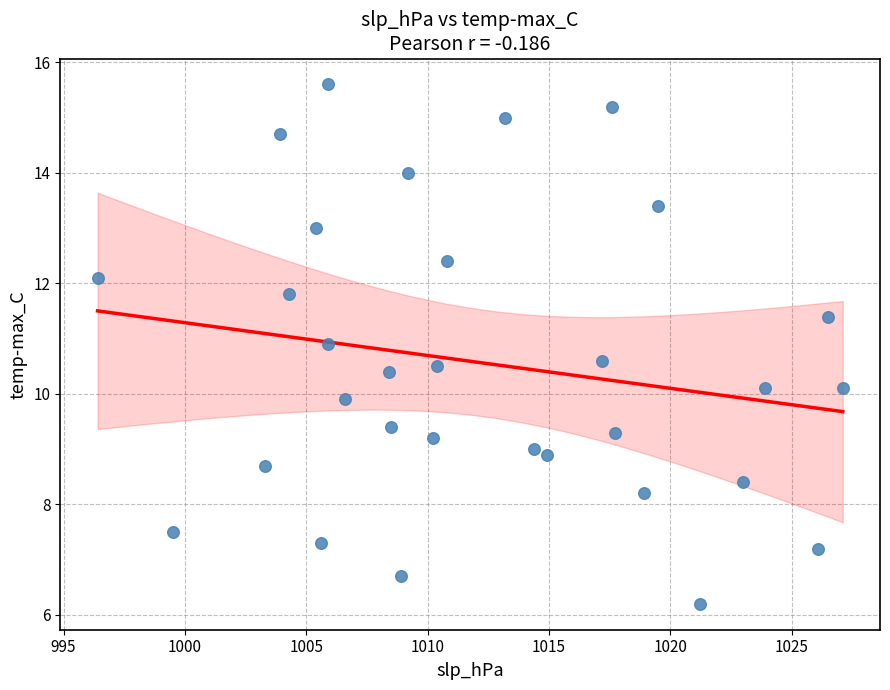

What is the range of X values (max minus min)?

30.7